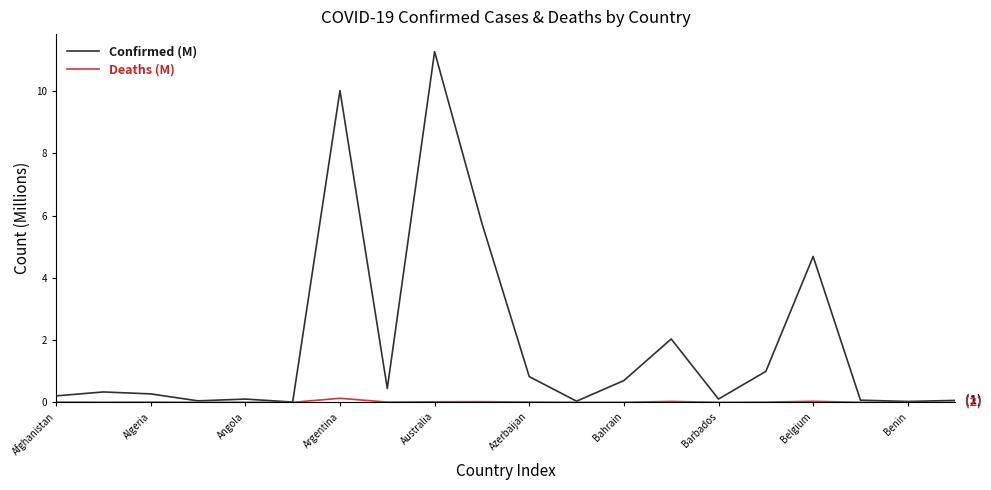

Which series has the widest spread of values?

Confirmed (M)